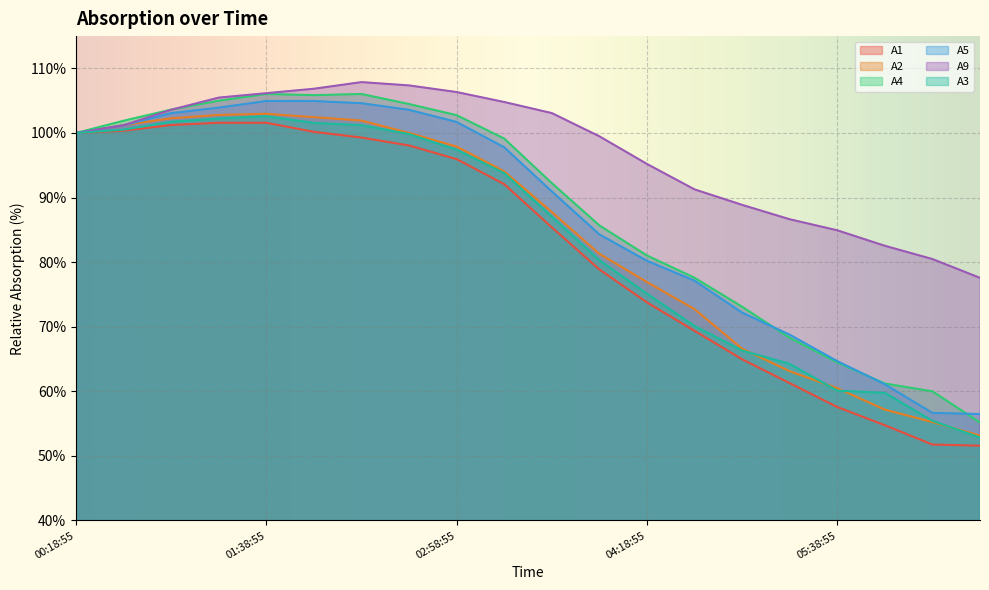

True or false: A3 and A2 cross at least once.

True